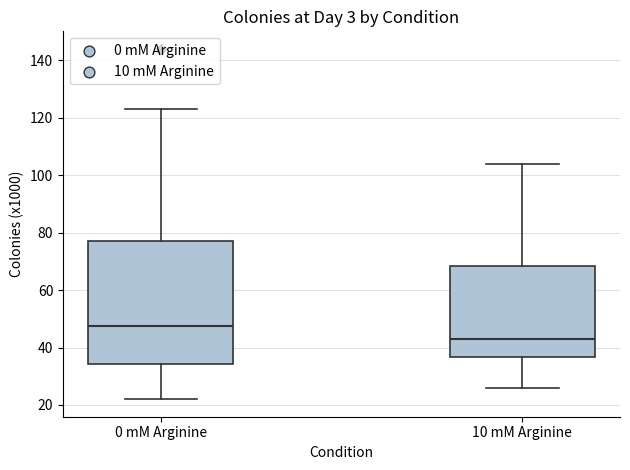

Which box has the highest median line?

0 mM Arginine